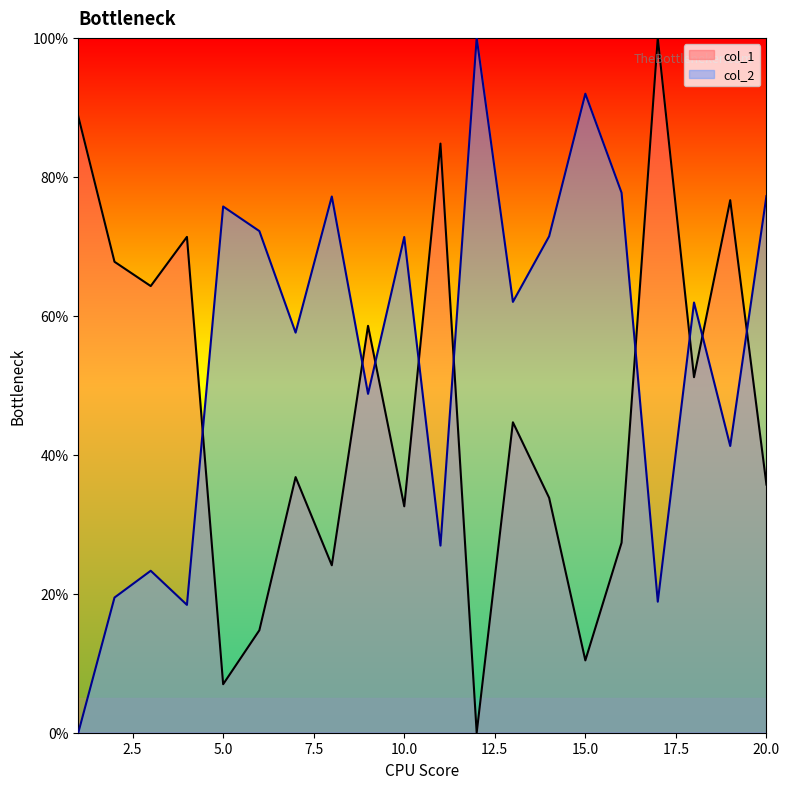

Is it true that col_1 equals 14.7 at 6?

True